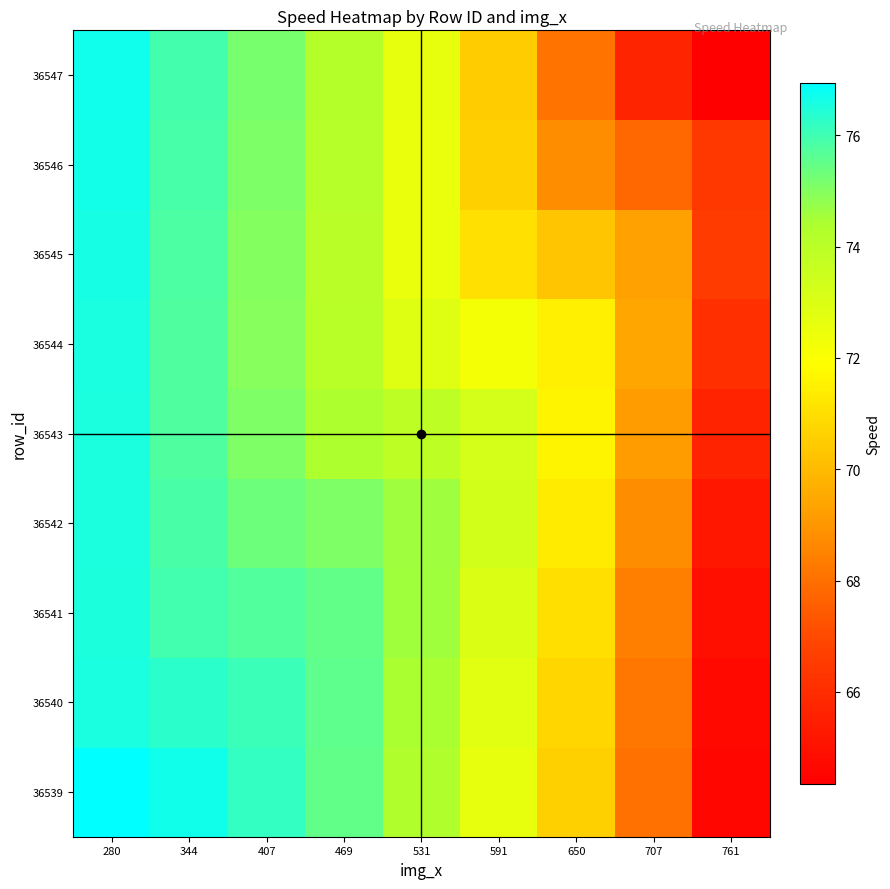

At 531, list the series in order from largest to smallest.

36542, 36541, 36540, 36539, 36543, 36544, 36547, 36545, 36546